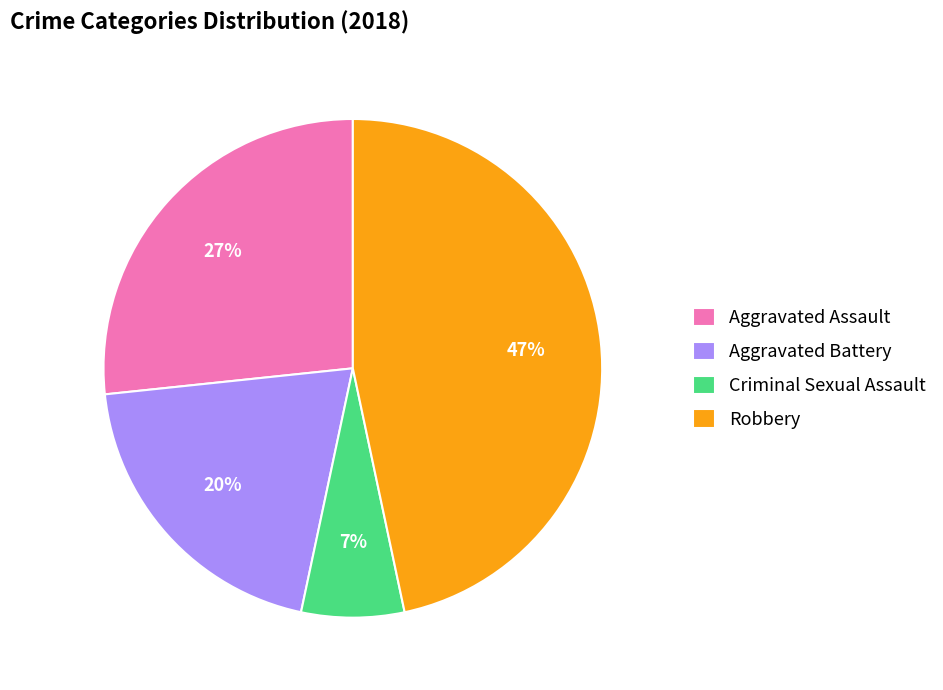

To the nearest percent, what is the difference between the largest and smallest slice percentages?

40%